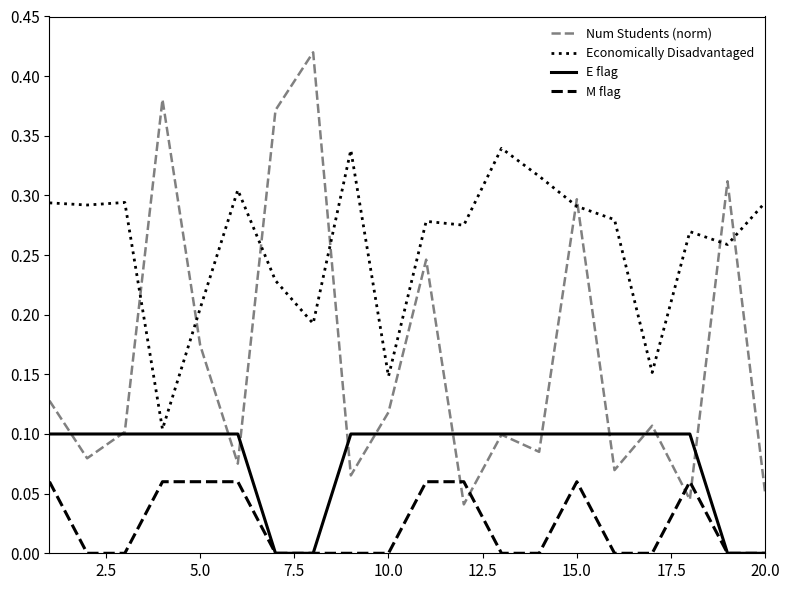

Which series has the largest total across all categories?

Economically Disadvantaged